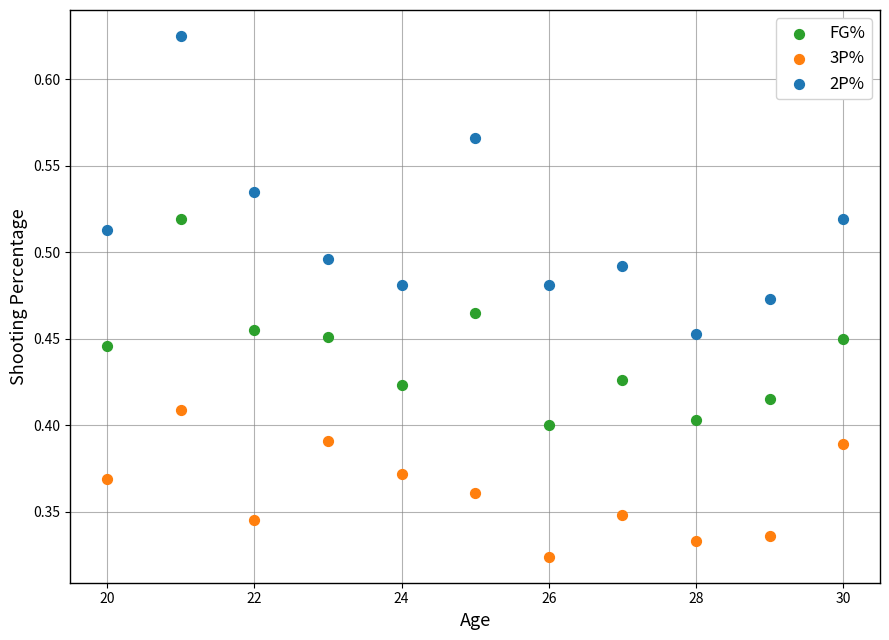

Across all data points, what is the range of X values (max minus min)?

10.0